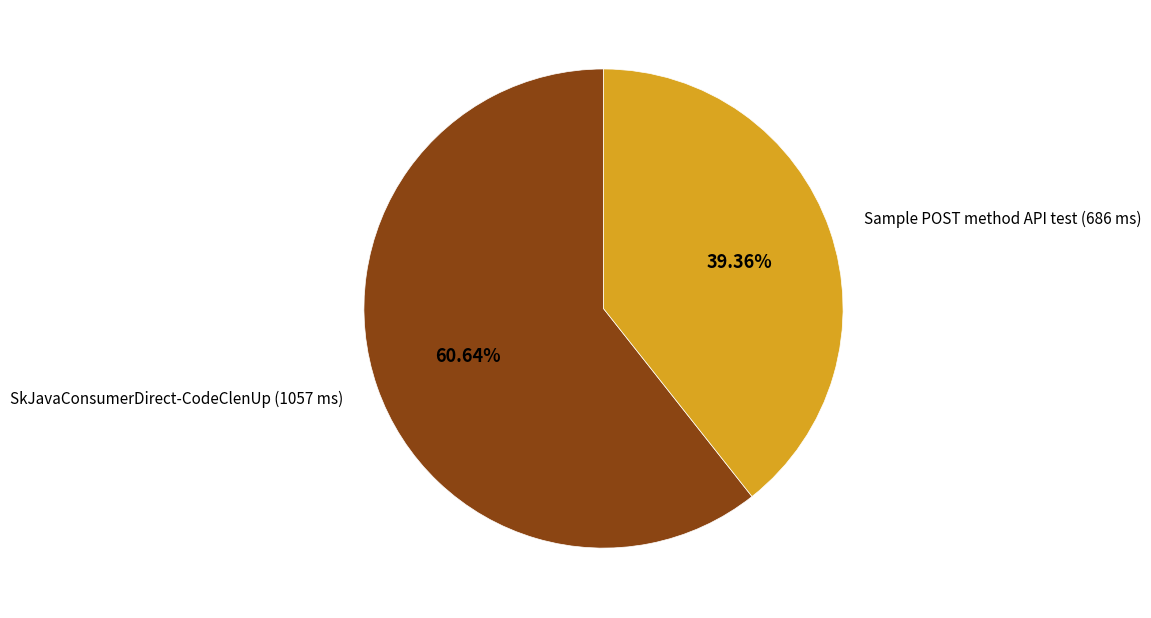

Is there any slice that represents more than half of the pie?

Yes